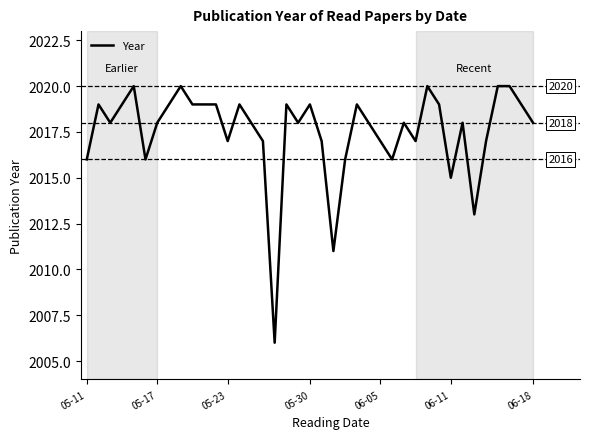

What is the maximum value shown in the chart?

2020